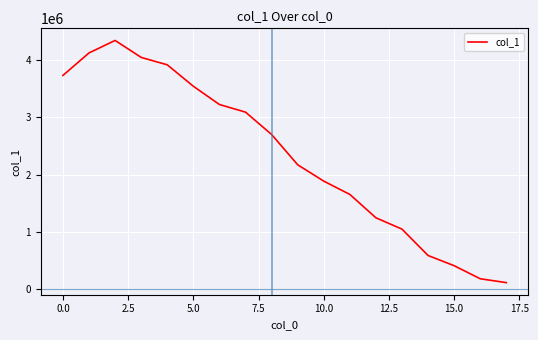

What is the maximum value shown in the chart?

4335508